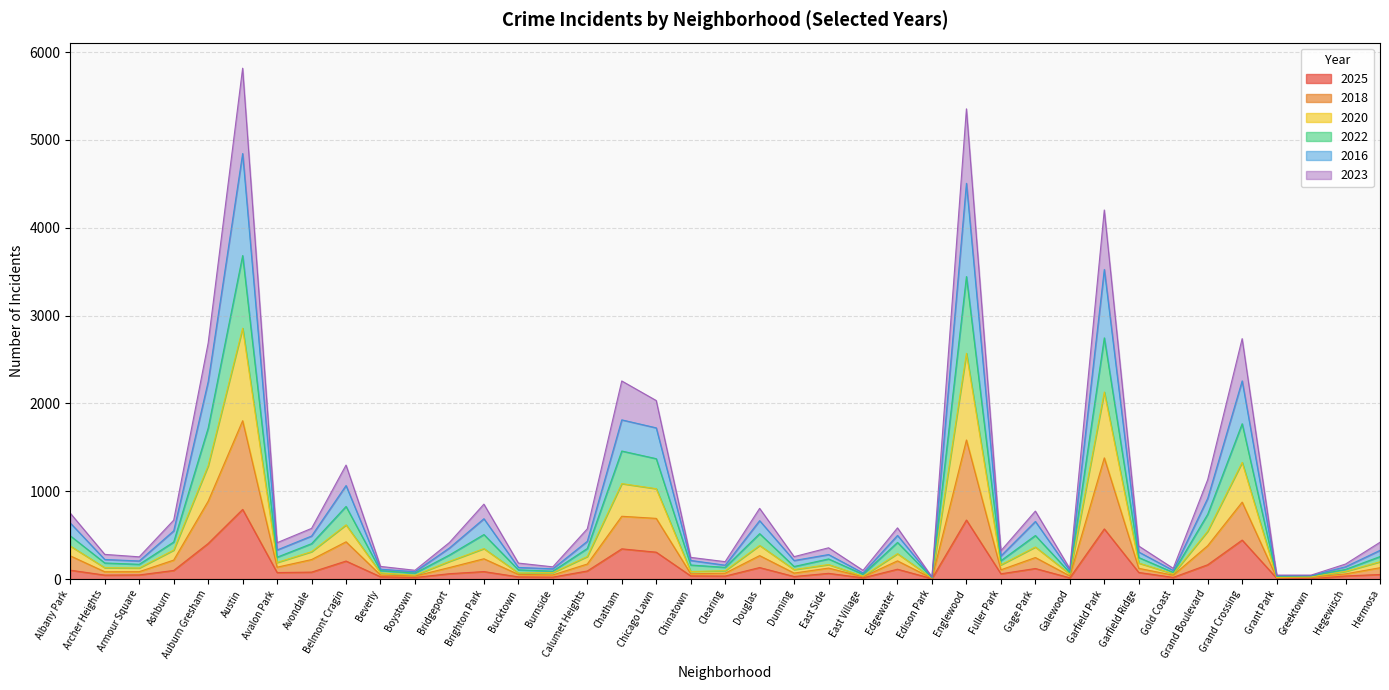

How many interior local valleys does the 2023 series have?

12